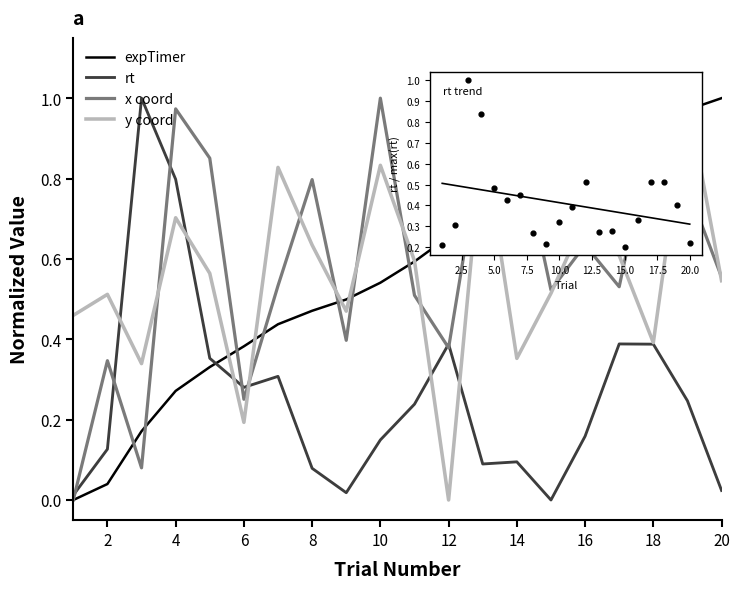

True or false: expTimer and rt cross at least once.

True